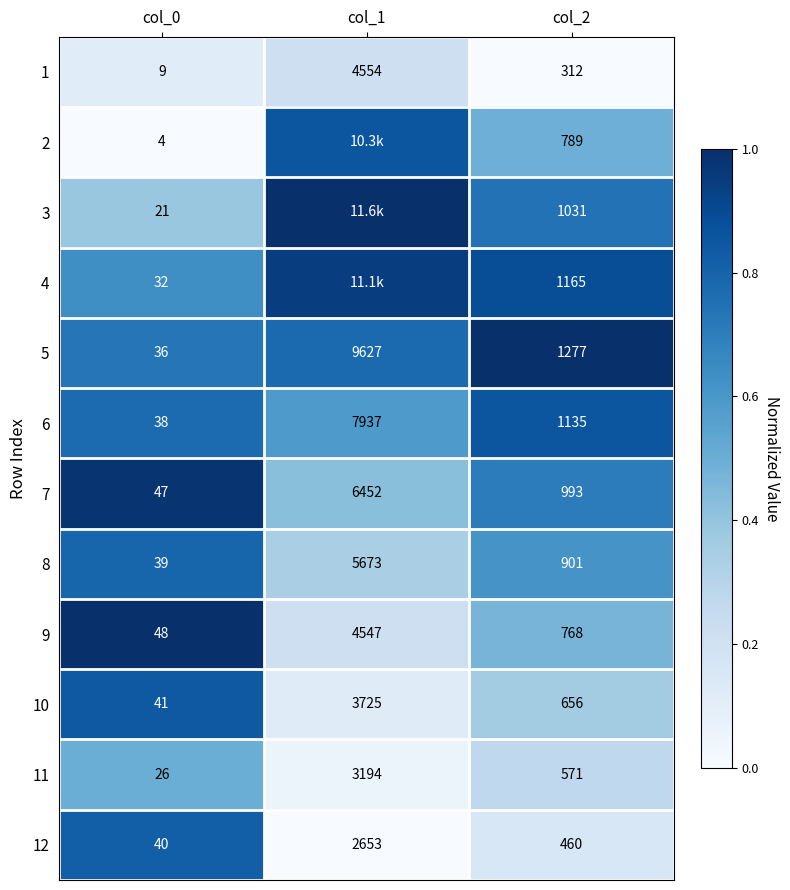

Is the value of 8 at col_2 greater than the value of 9 at col_0?

Yes